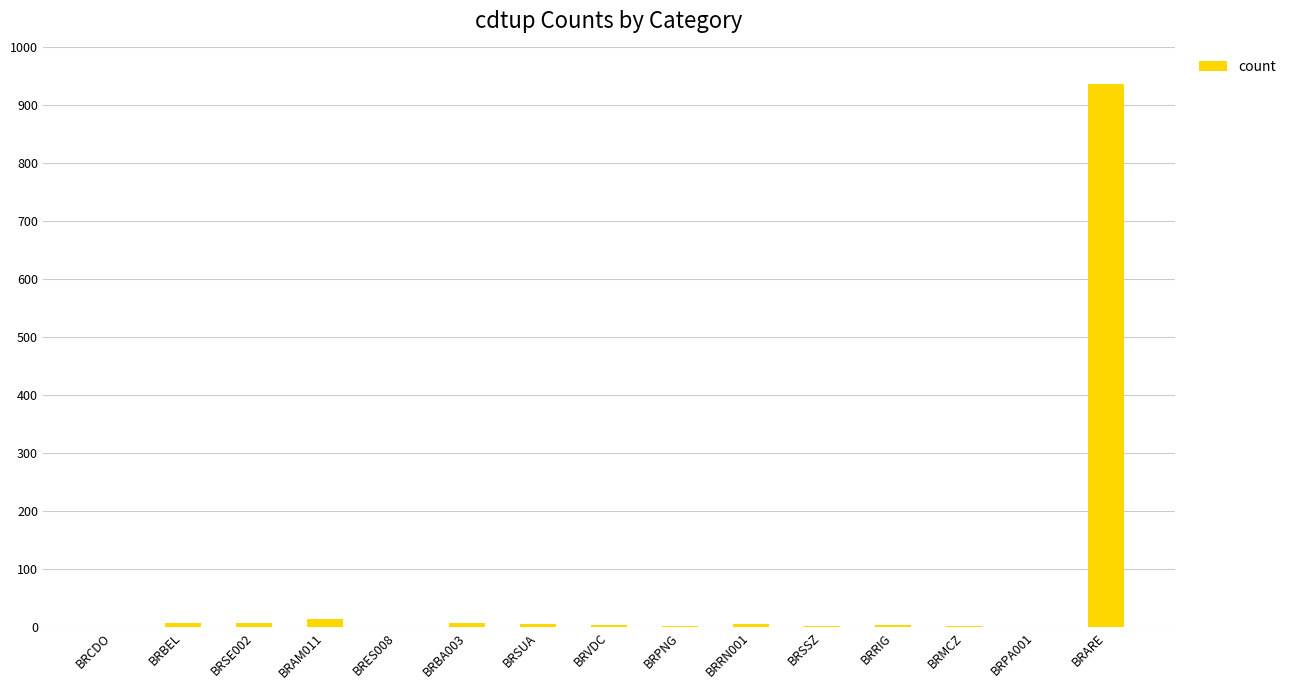

Which label corresponds to the largest value in the chart?

BRARE